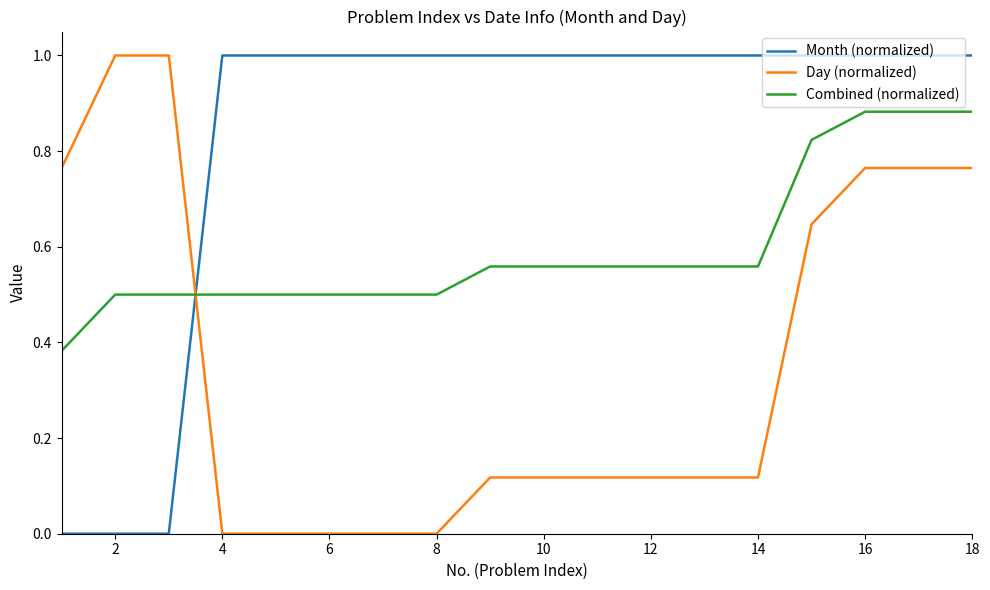

Which series has the largest total across all categories?

Month (normalized)